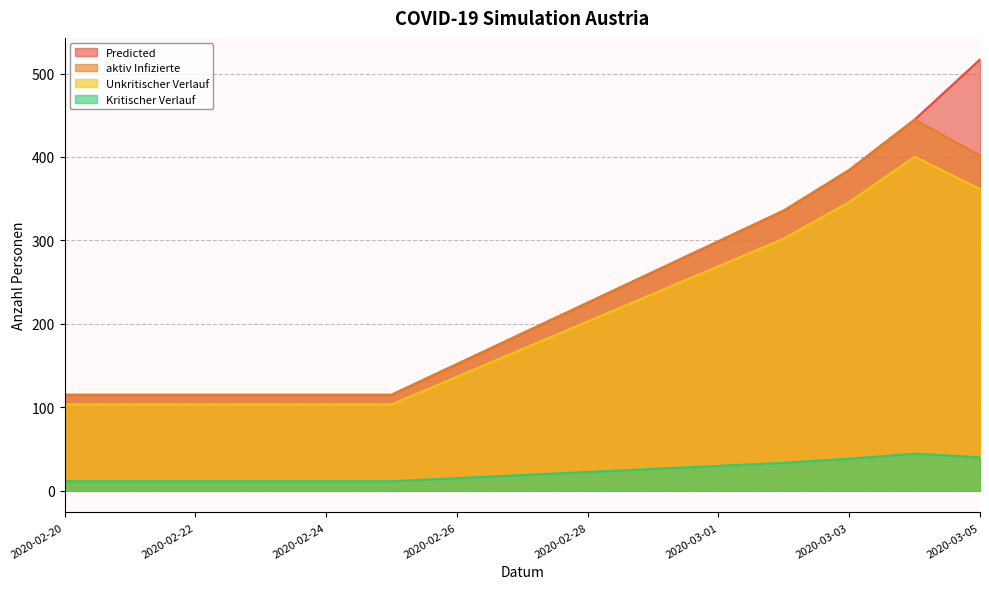

What is the sum of all Kritischer Verlauf values?

338.4